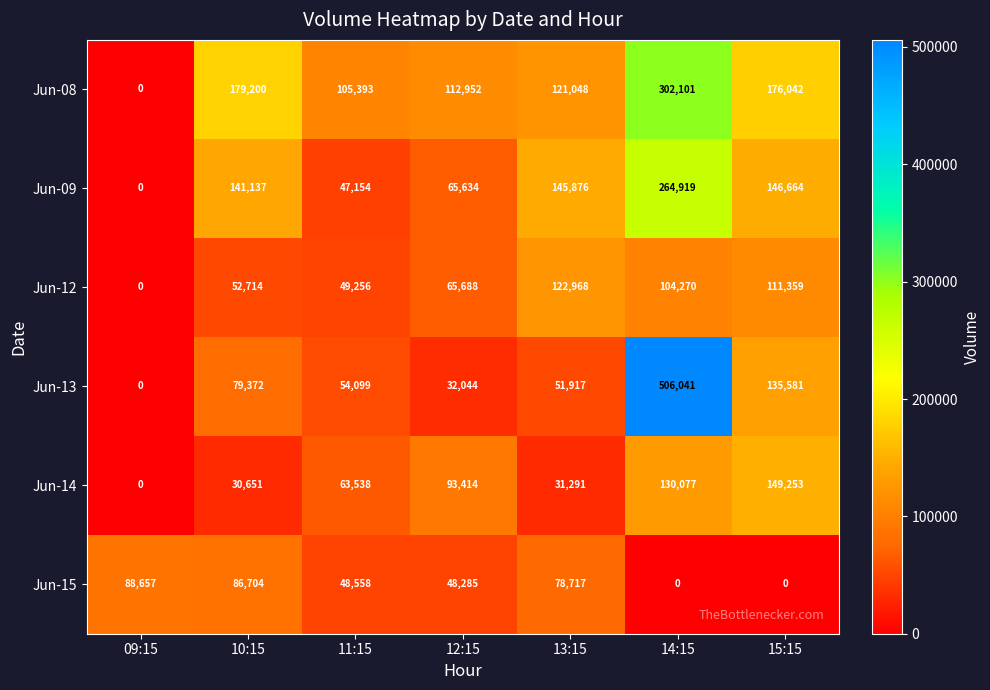

What is the difference between the highest and lowest values at 13:15?

114585